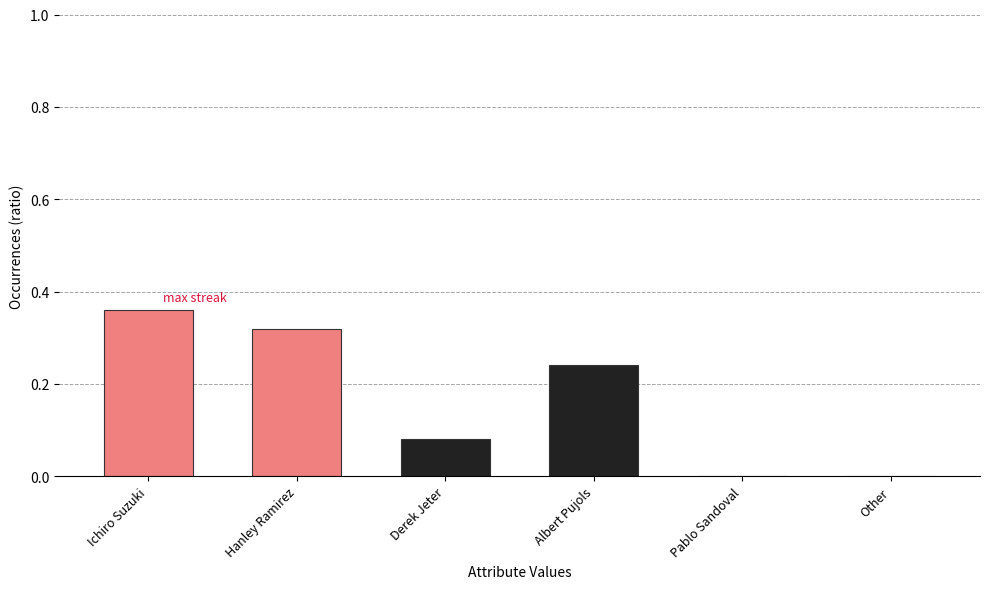

Between Hanley Ramirez and Derek Jeter, which is larger?

Hanley Ramirez